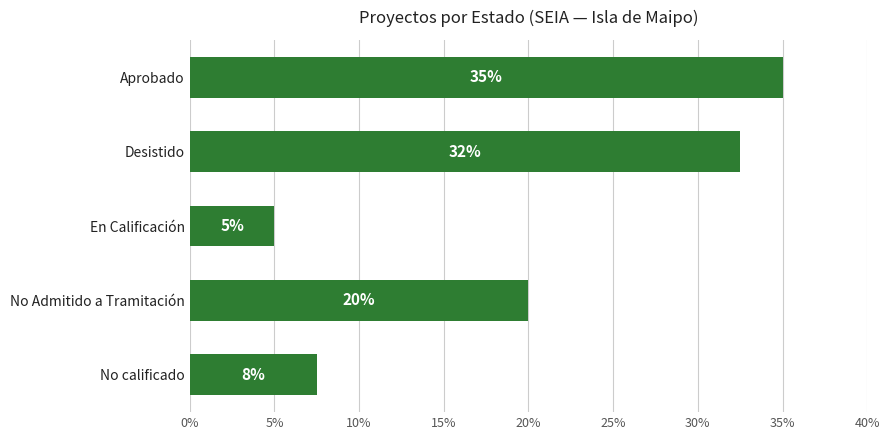

Approximately how many times larger is the value at No Admitido a Tramitación compared to Aprobado?

0.6